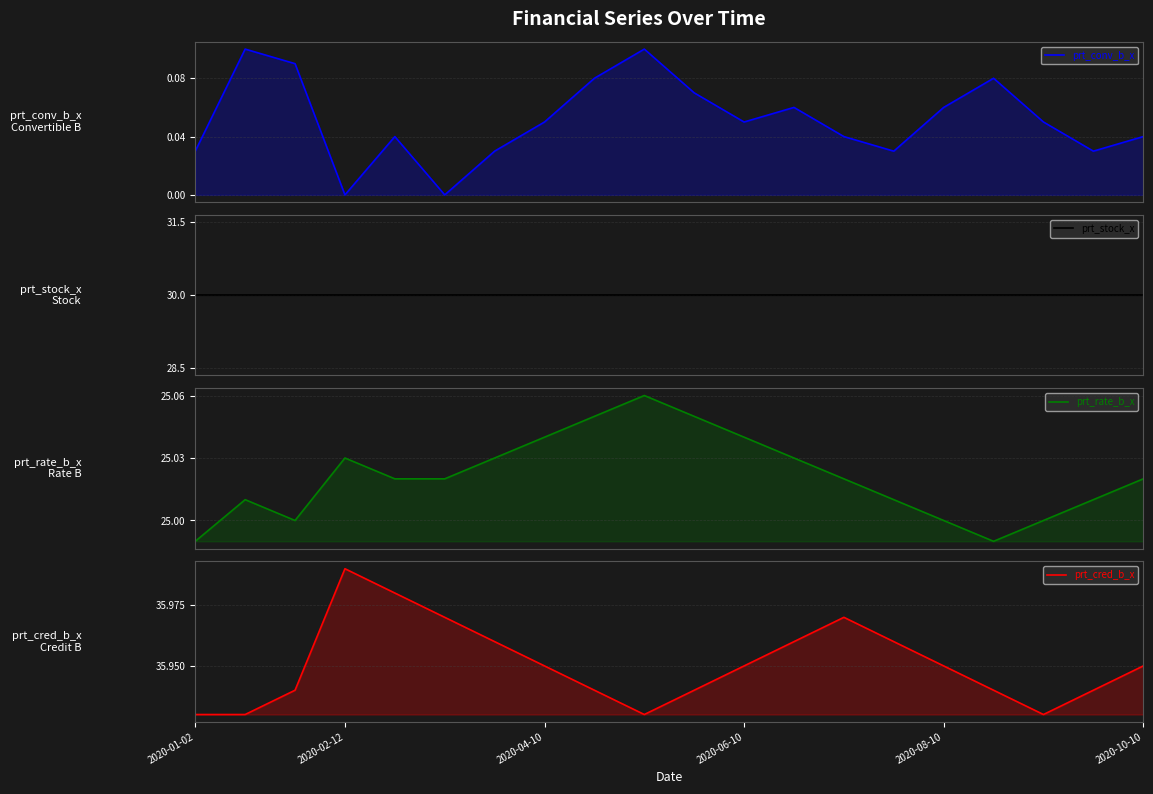

True or false: prt_cred_b_x and prt_rate_b_x intersect in this chart.

False